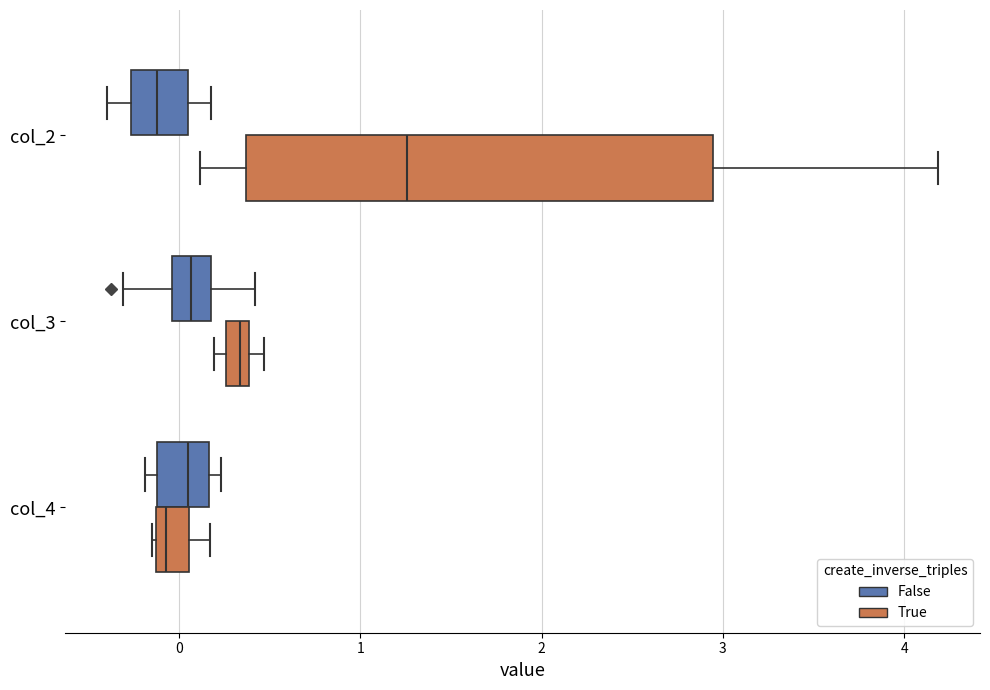

Where does the median line of the box for col_4 (False) sit on the x-axis? The values are not printed on the chart, so give them approximately, as read against the axis.

0.0